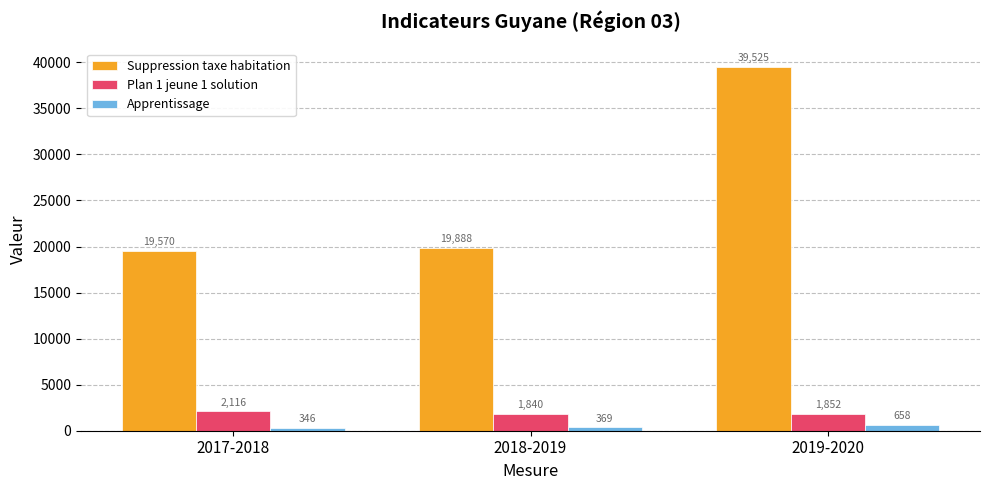

At which category is the sum across all series the highest?

2019-2020